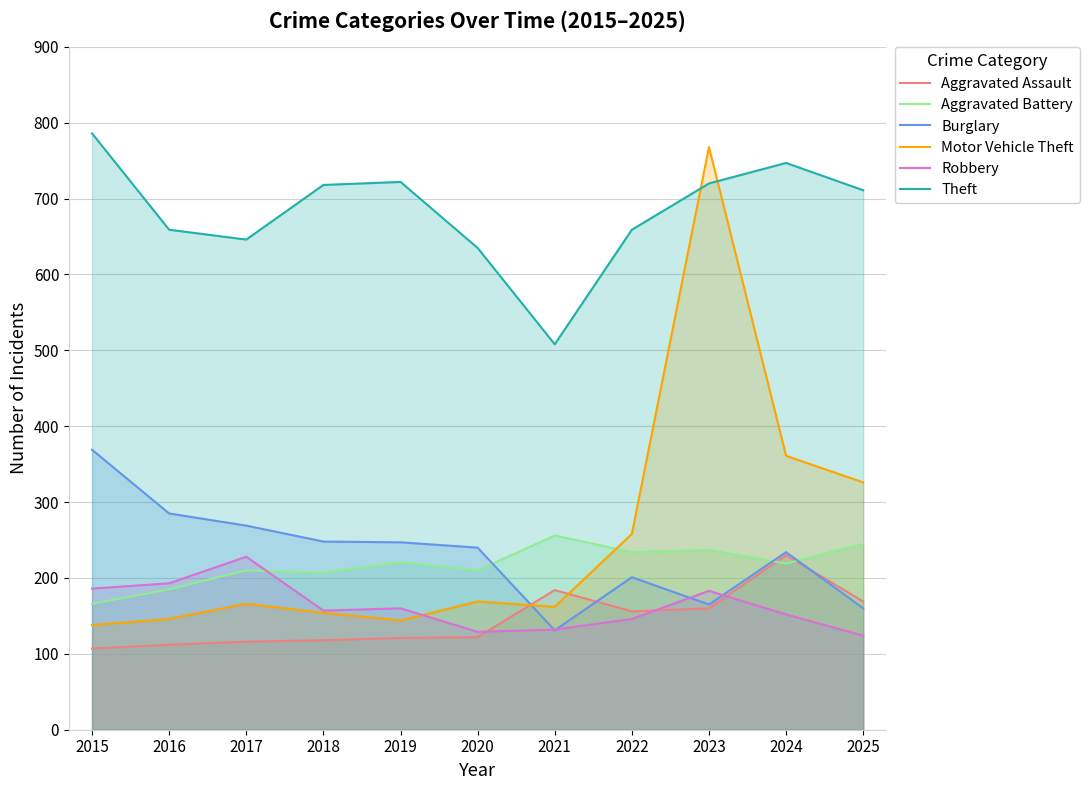

What is the maximum value for Motor Vehicle Theft?

768